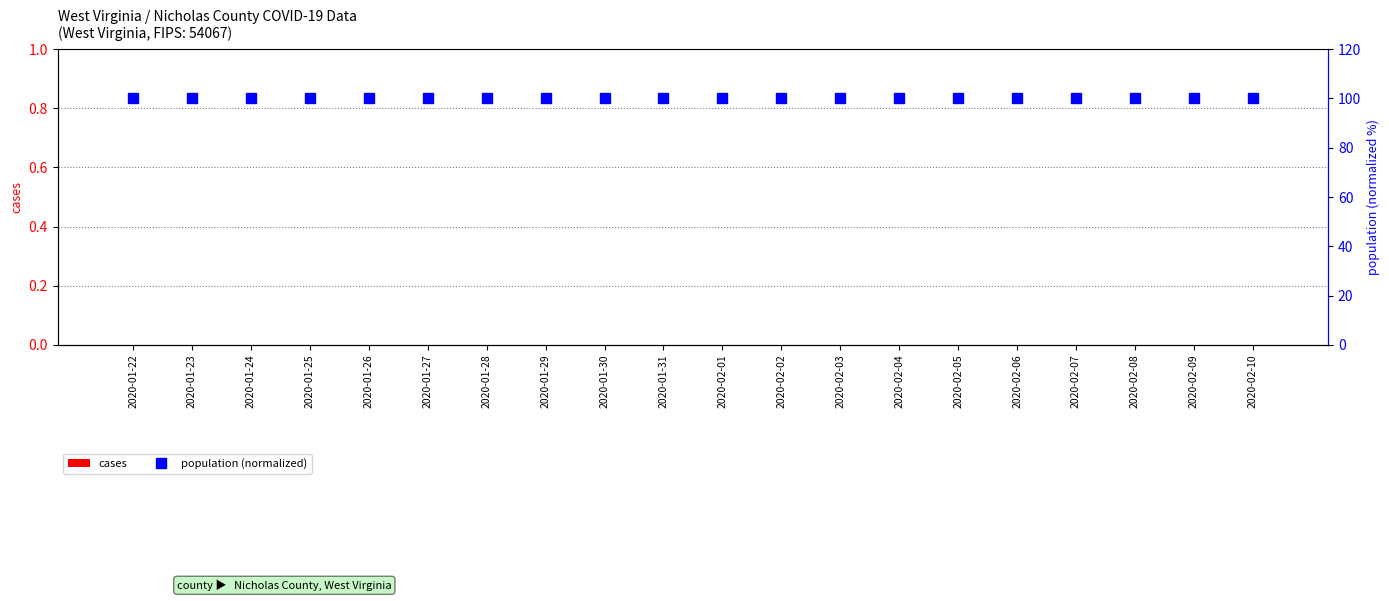

List the series in order of their overall mean, lowest first.

cases, population (normalized)